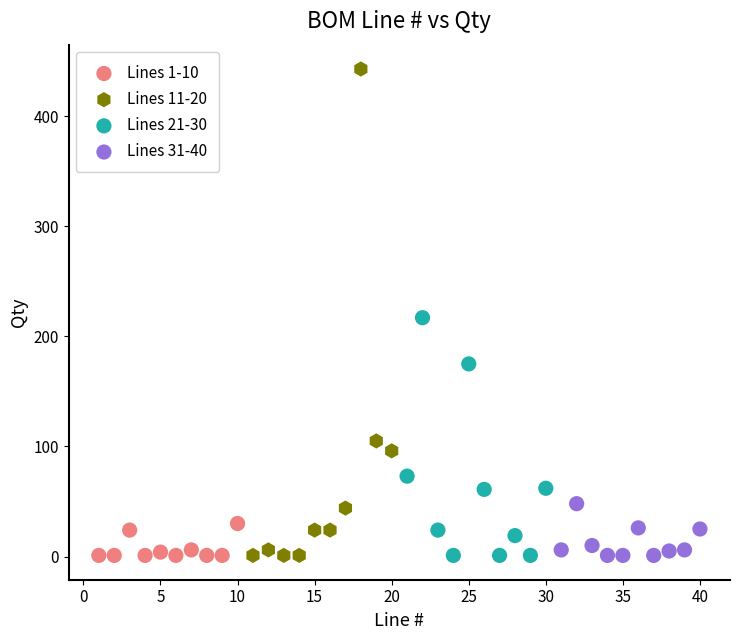

Which series has the widest spread of Y values?

Lines 11-20